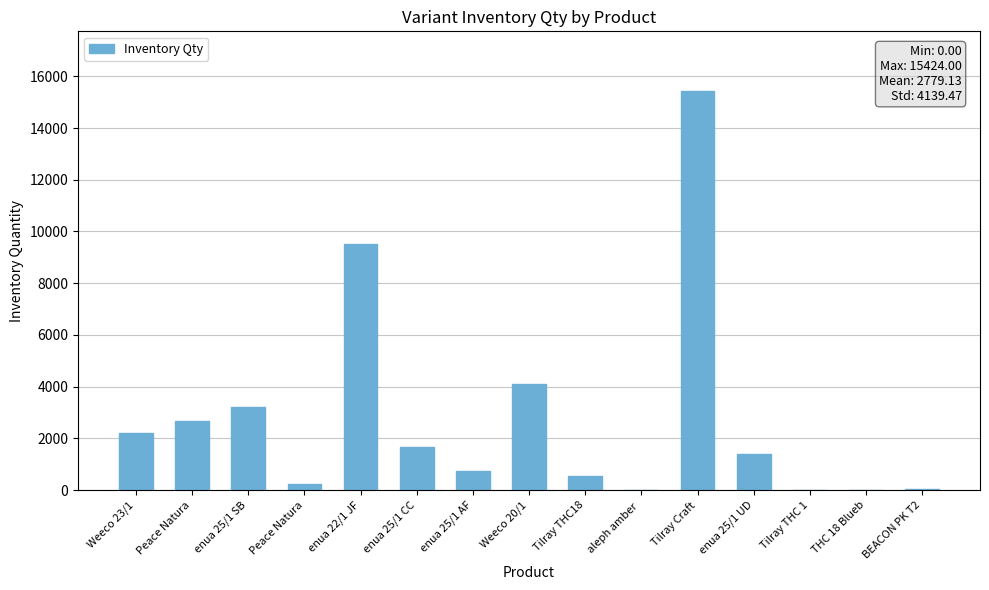

How many series are shown in this chart?

1